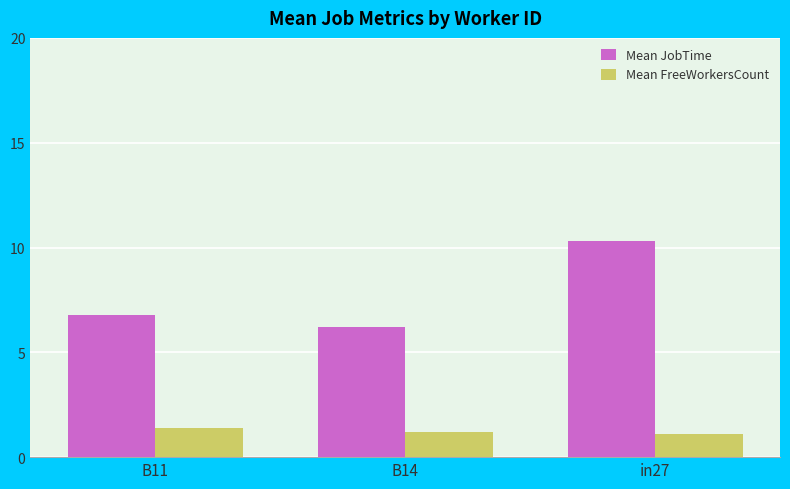

Read the Mean FreeWorkersCount value at in27.

1.1